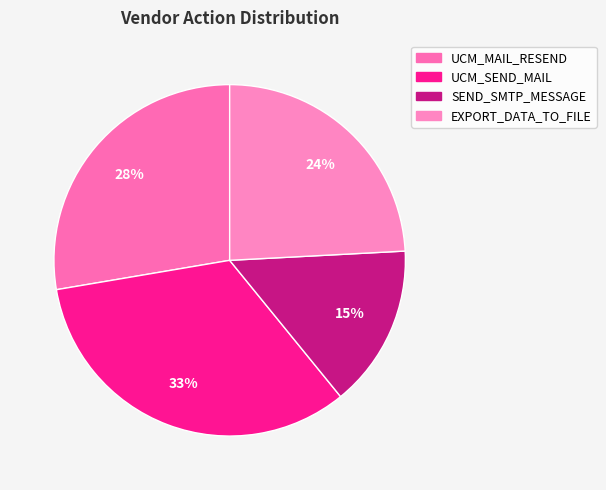

Between SEND_SMTP_MESSAGE and EXPORT_DATA_TO_FILE, which is larger?

EXPORT_DATA_TO_FILE